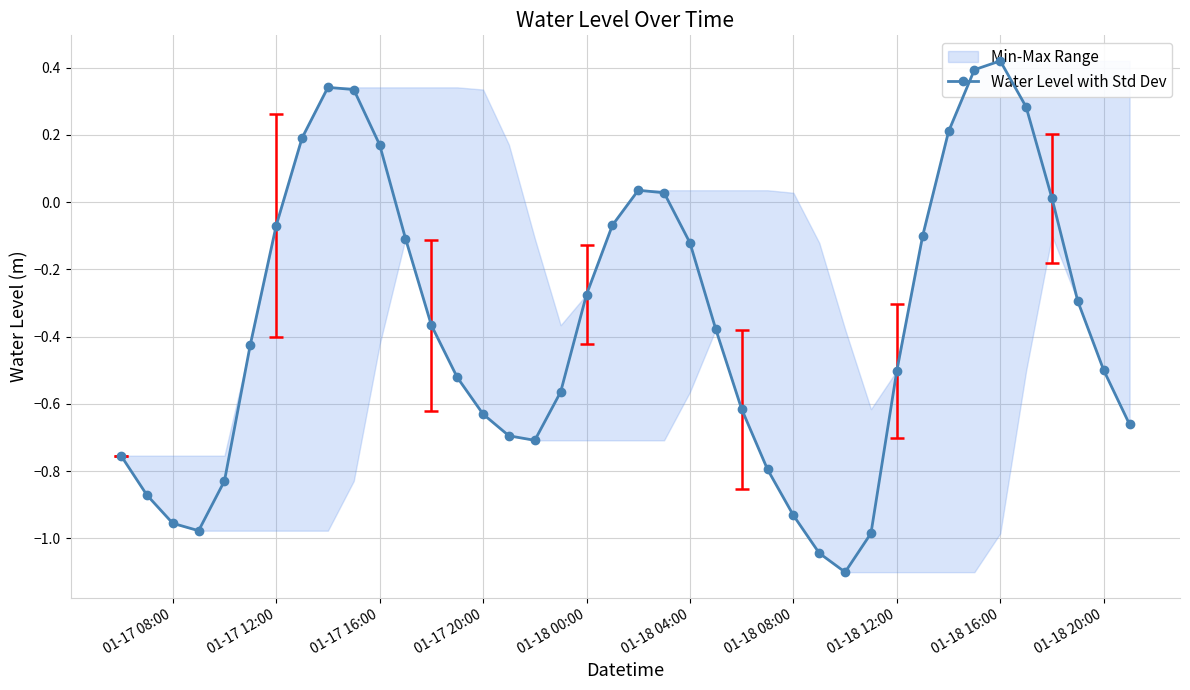

The chart shows a value of 0.5 at 35. True or false?

False